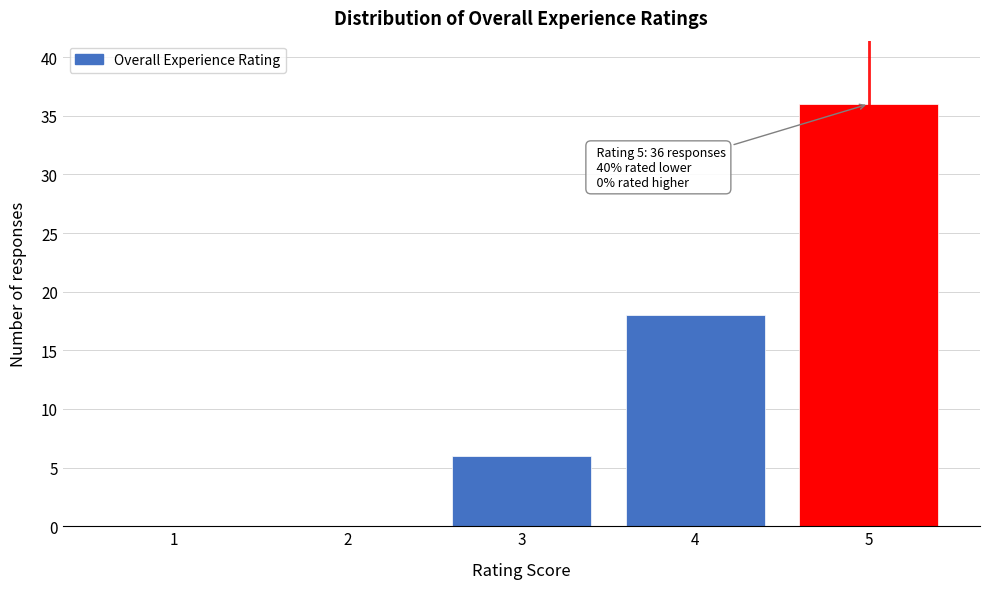

Reading left to right, transcribe all the data shown in this chart.

1=0	2=0	3=6	4=18	5=36